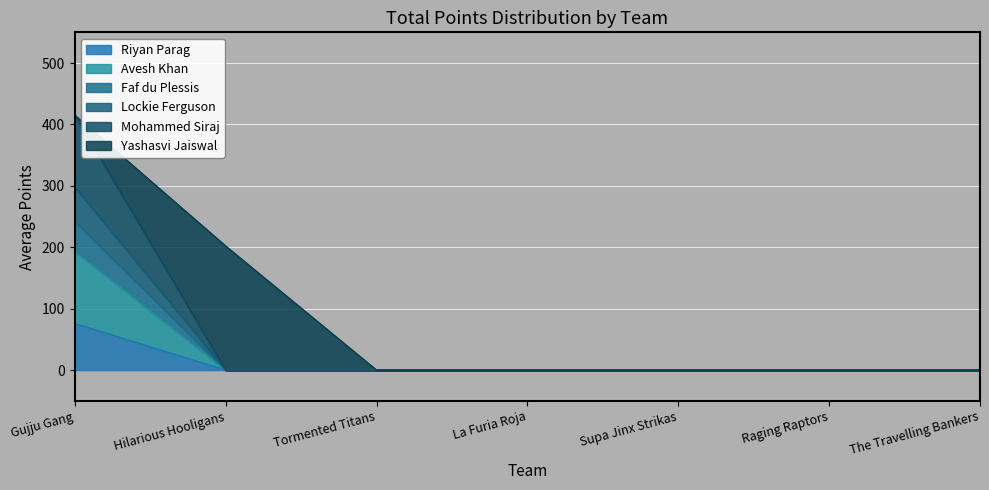

Which category has the highest value in the Riyan Parag series?

Gujju Gang